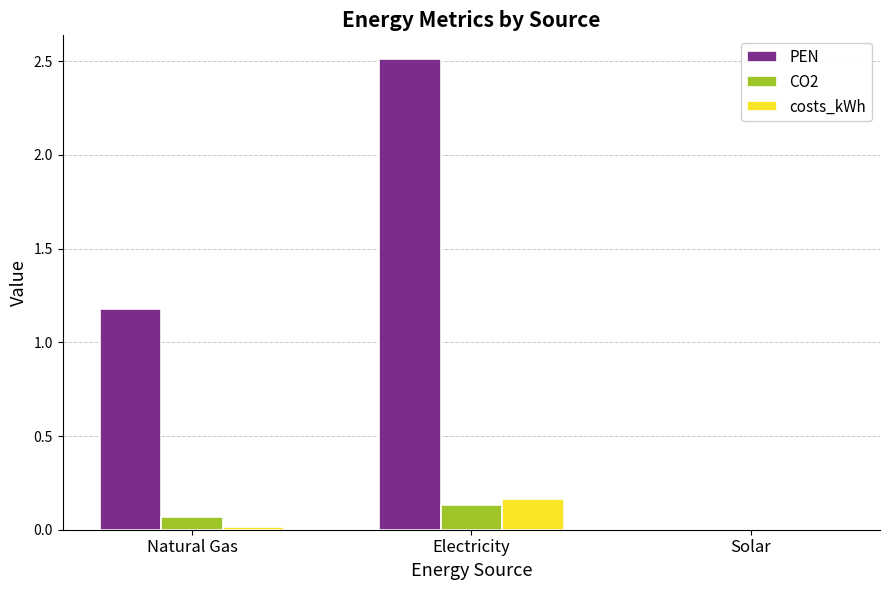

How many series are shown in this chart?

3